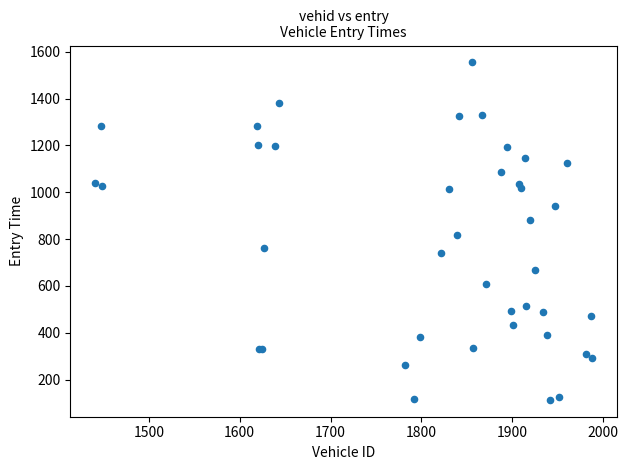

What Y value in the scatter plot is closest to 834?

816.4